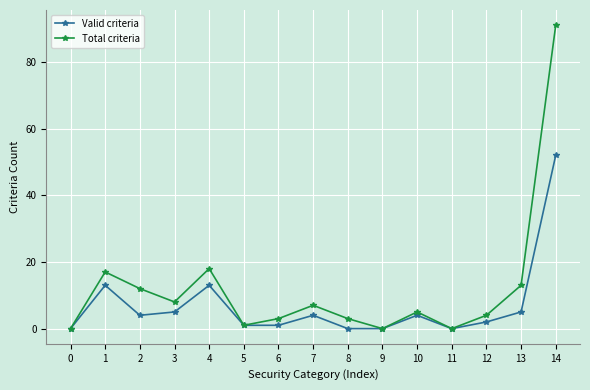

What are all the series names shown in the legend?

Valid criteria, Total criteria